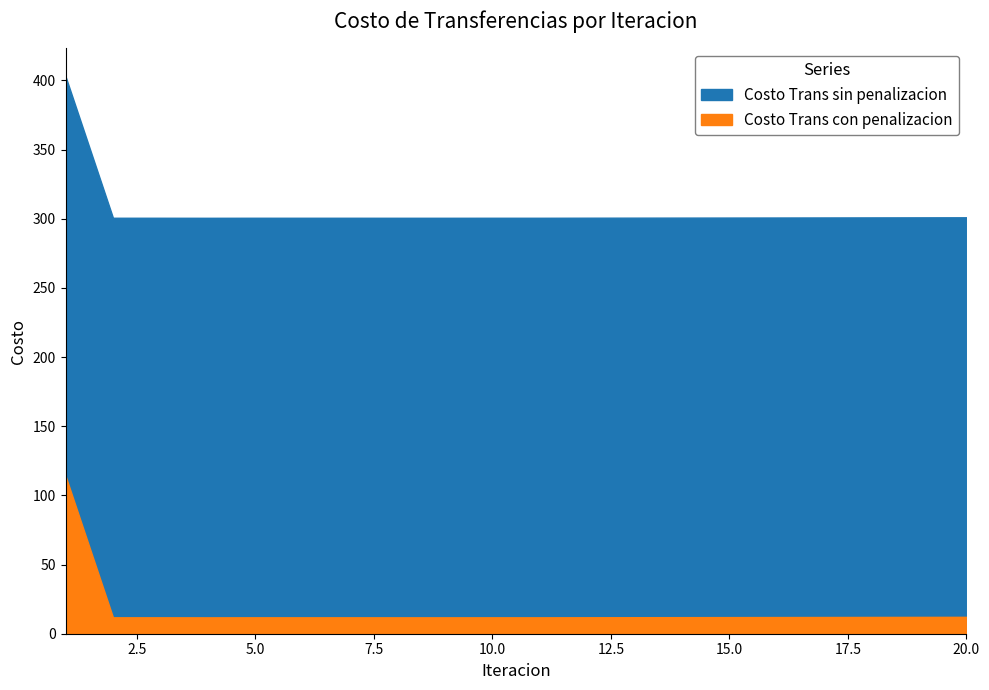

In Costo Trans sin penalizacion, how many points are lower than both neighbors (excluding endpoints)?

4